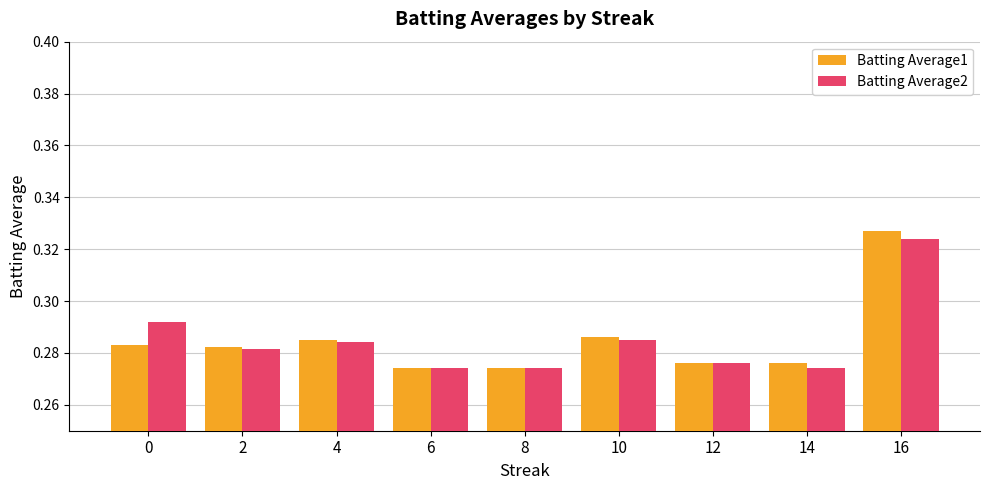

How many categories are shown in the chart?

9